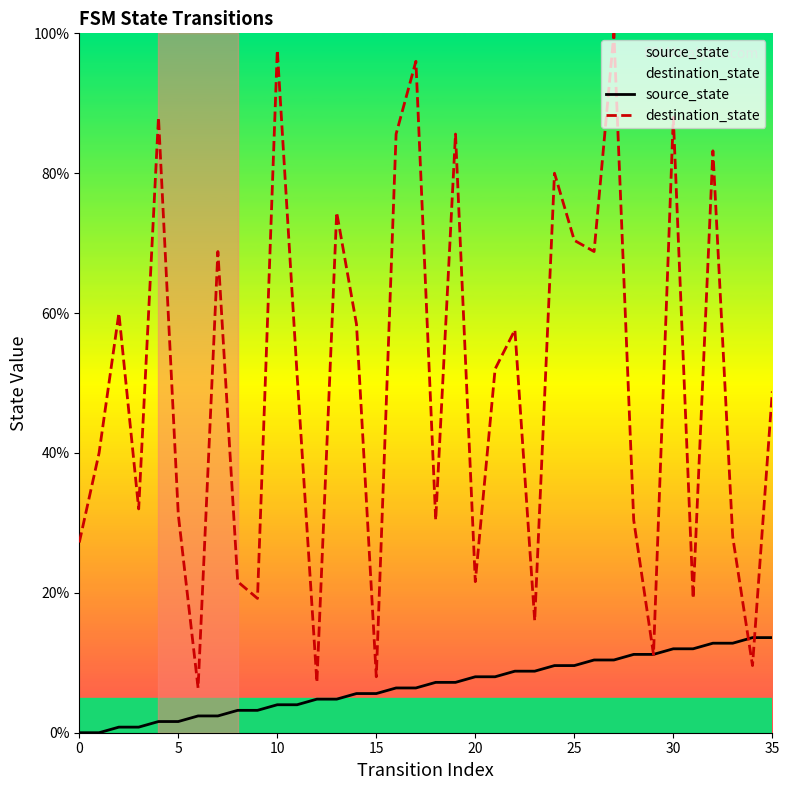

How many distinct data groups are displayed?

2